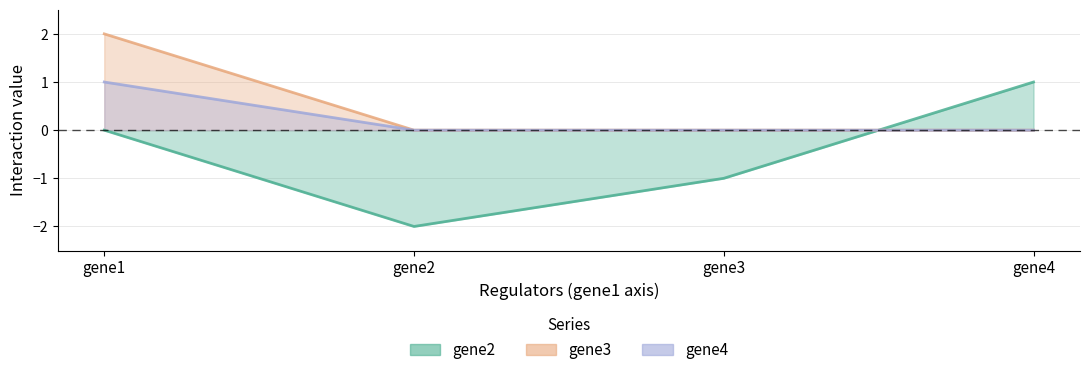

How many negative values does the gene2 series have?

2